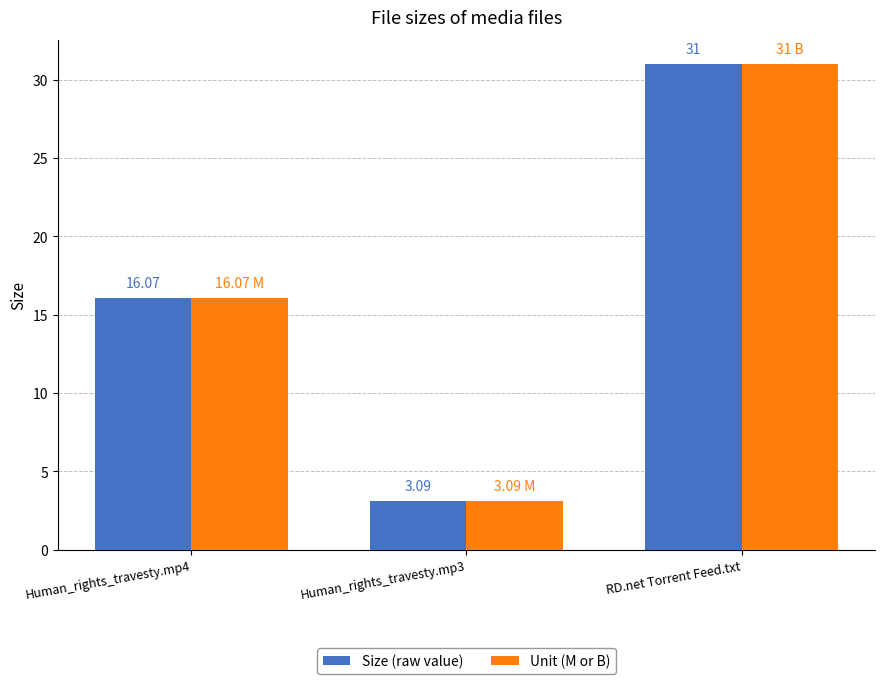

What is the lowest value of the Unit (M or B) series?

3.1